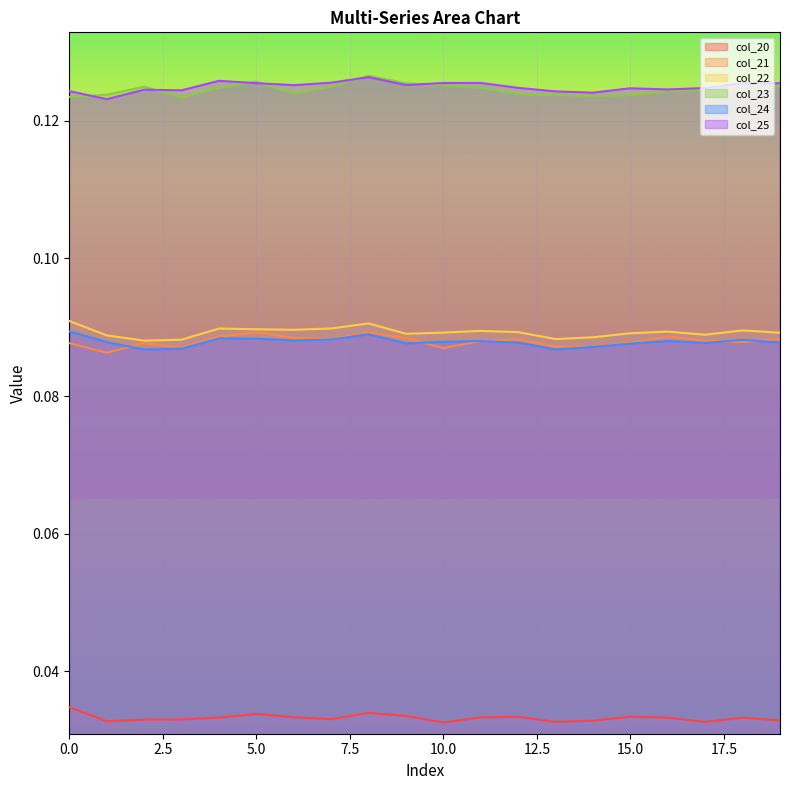

Is it true that col_22 equals 0.0 at 6?

False